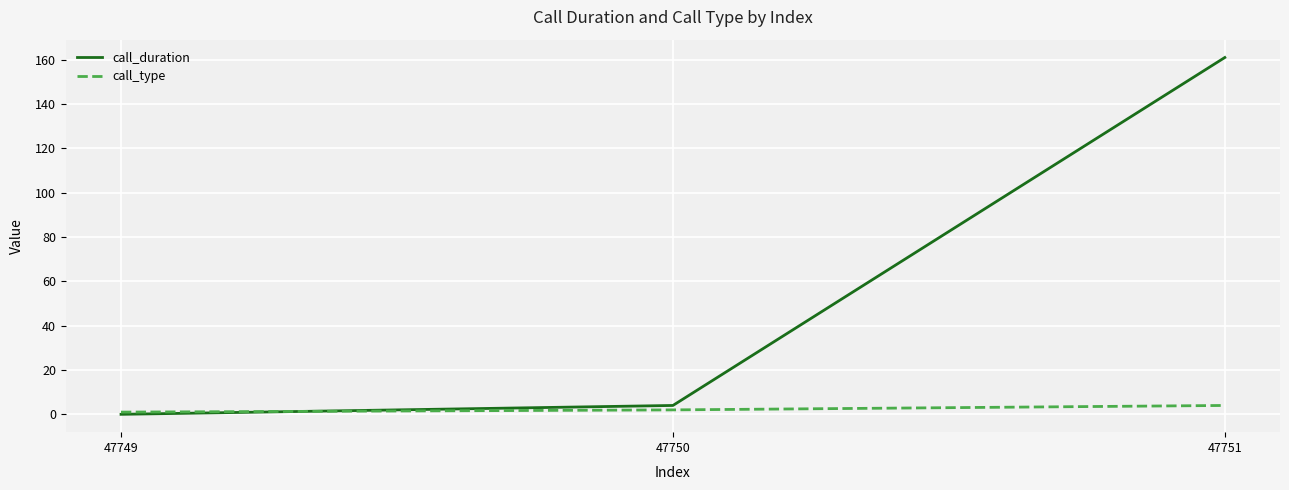

Reading left to right, what are all the values shown in this chart?

call_duration: 47749=0	47750=4	47751=161
call_type: 47749=1	47750=2	47751=4